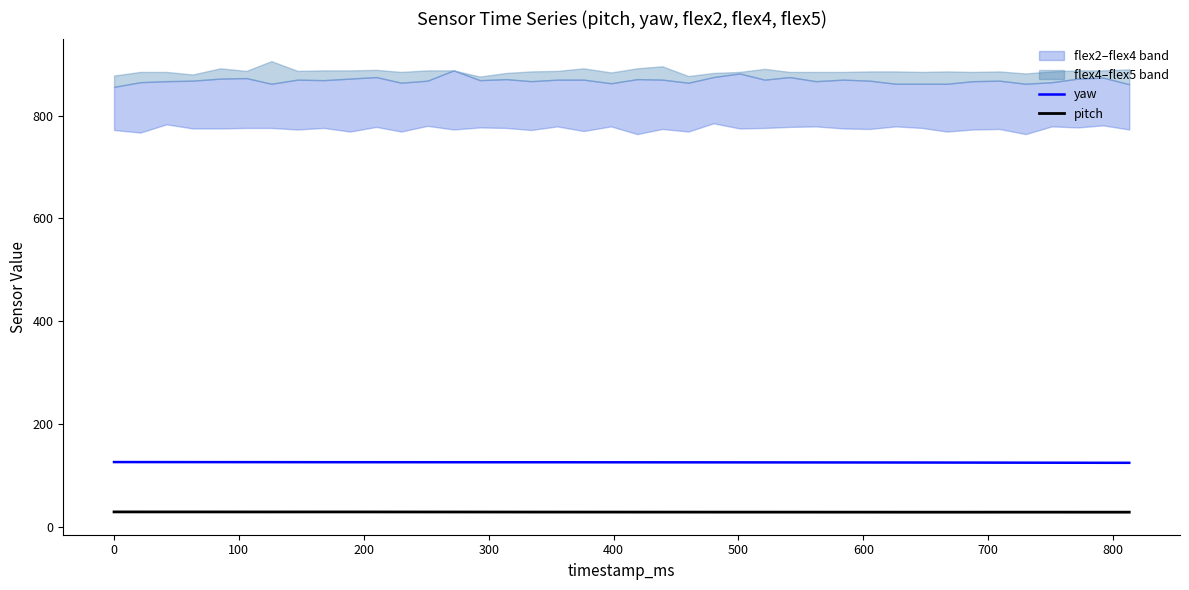

True or false: pitch and yaw intersect in this chart.

False